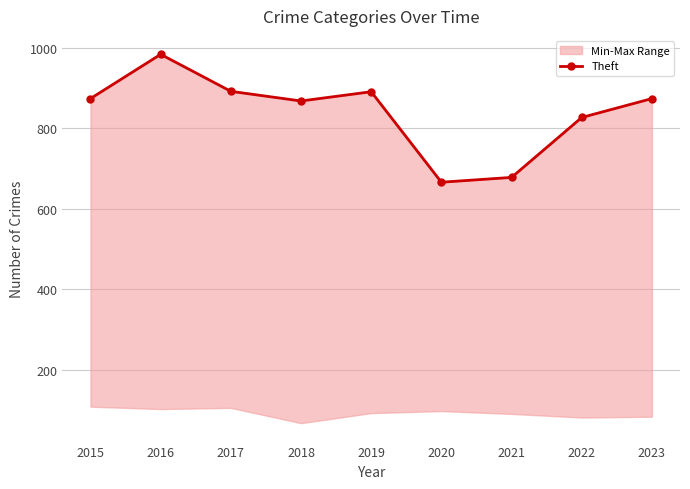

How many data points does each series have?

9